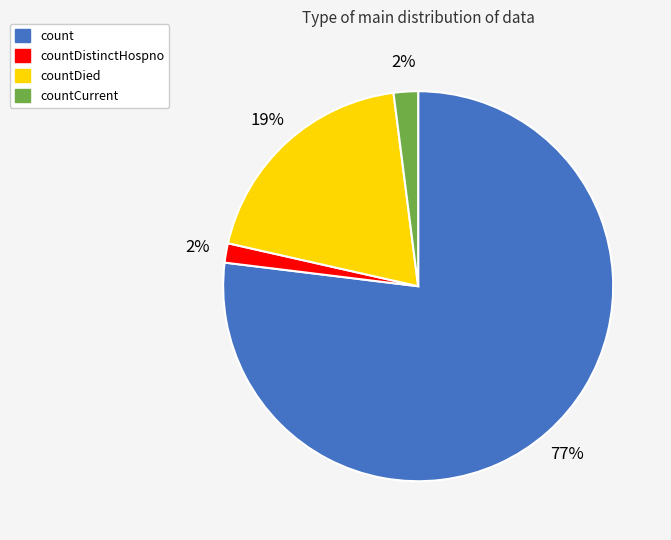

How many slices are in this pie chart?

4